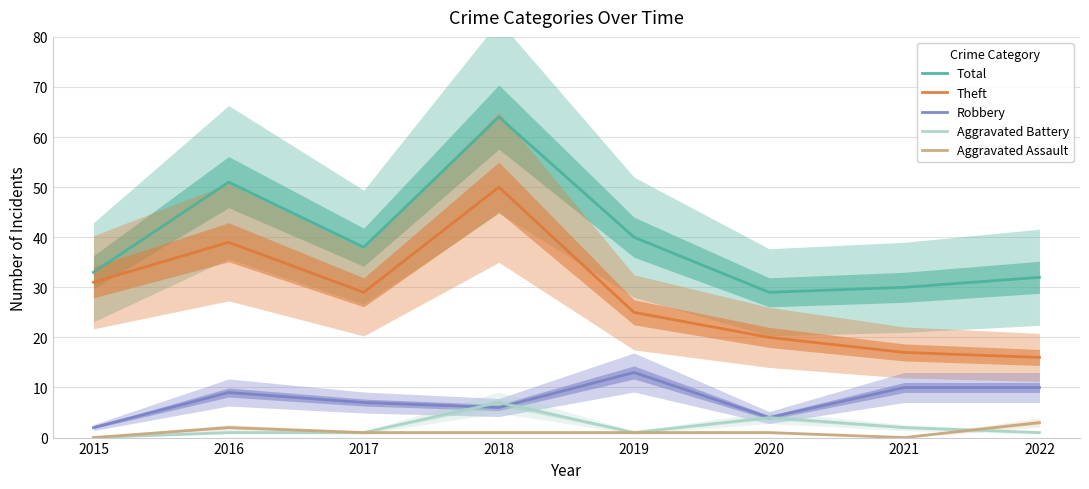

Rank the categories by Total value from highest to lowest.

2018, 2016, 2019, 2017, 2015, 2022, 2021, 2020